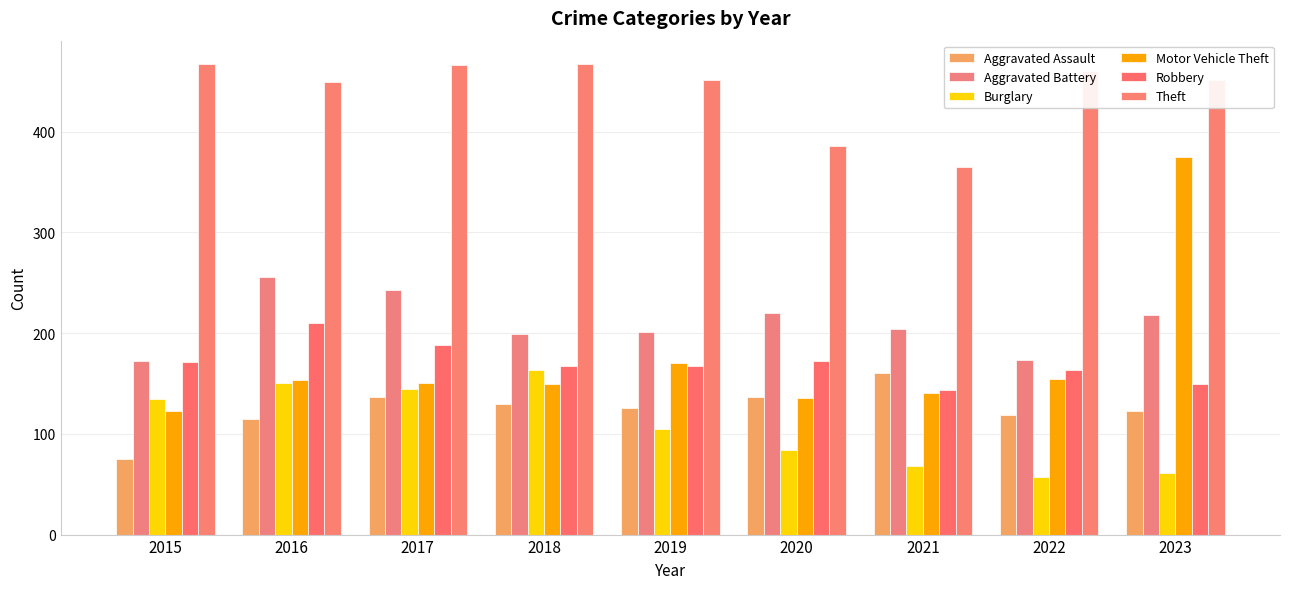

What is the average value of the Aggravated Battery series?

210